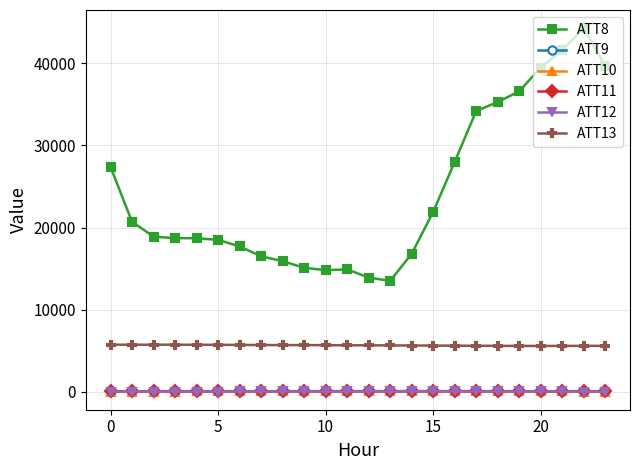

What is the minimum value for ATT8?

13500.0